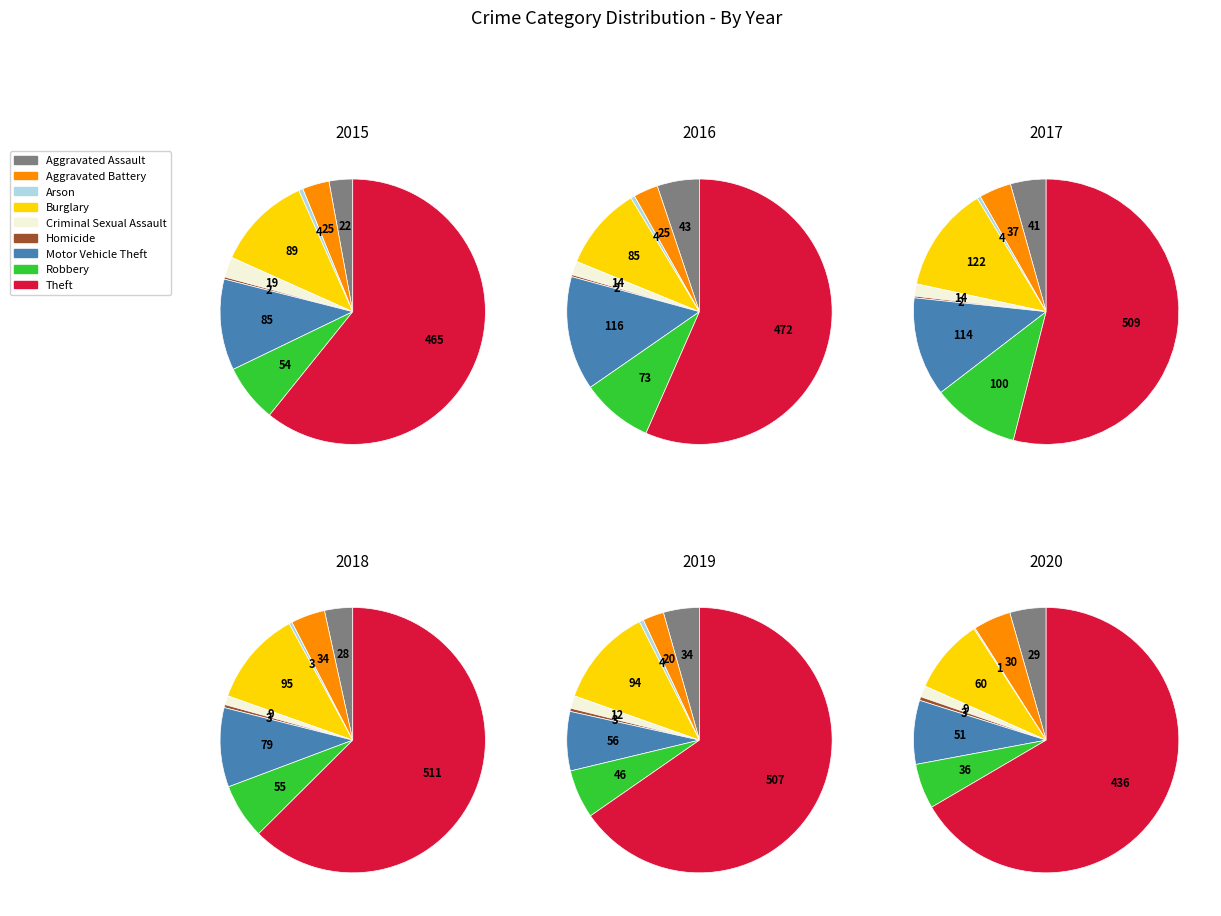

What is the smallest slice in the pie chart?

Arson